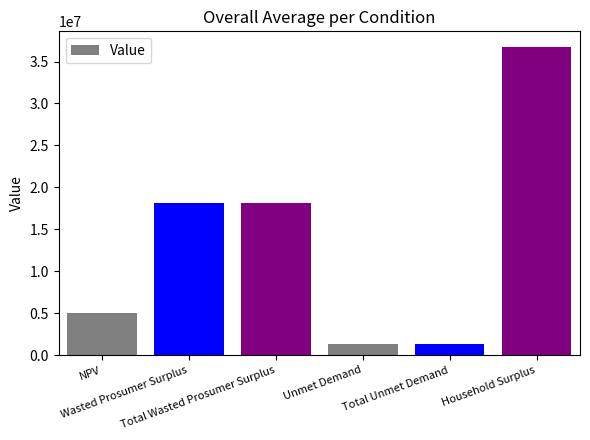

What position from the right is Wasted Prosumer Surplus?

5